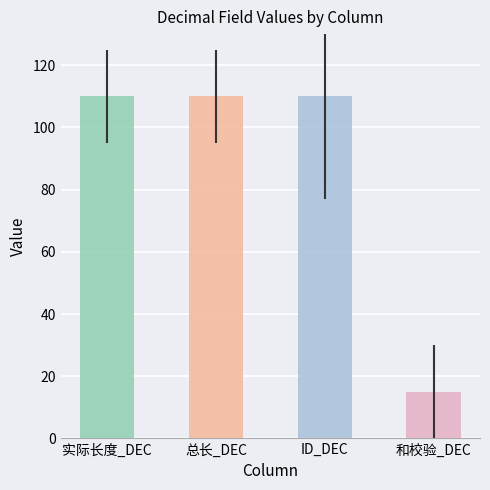

What value does the 总长_DEC series have at 2025-05-20?

110